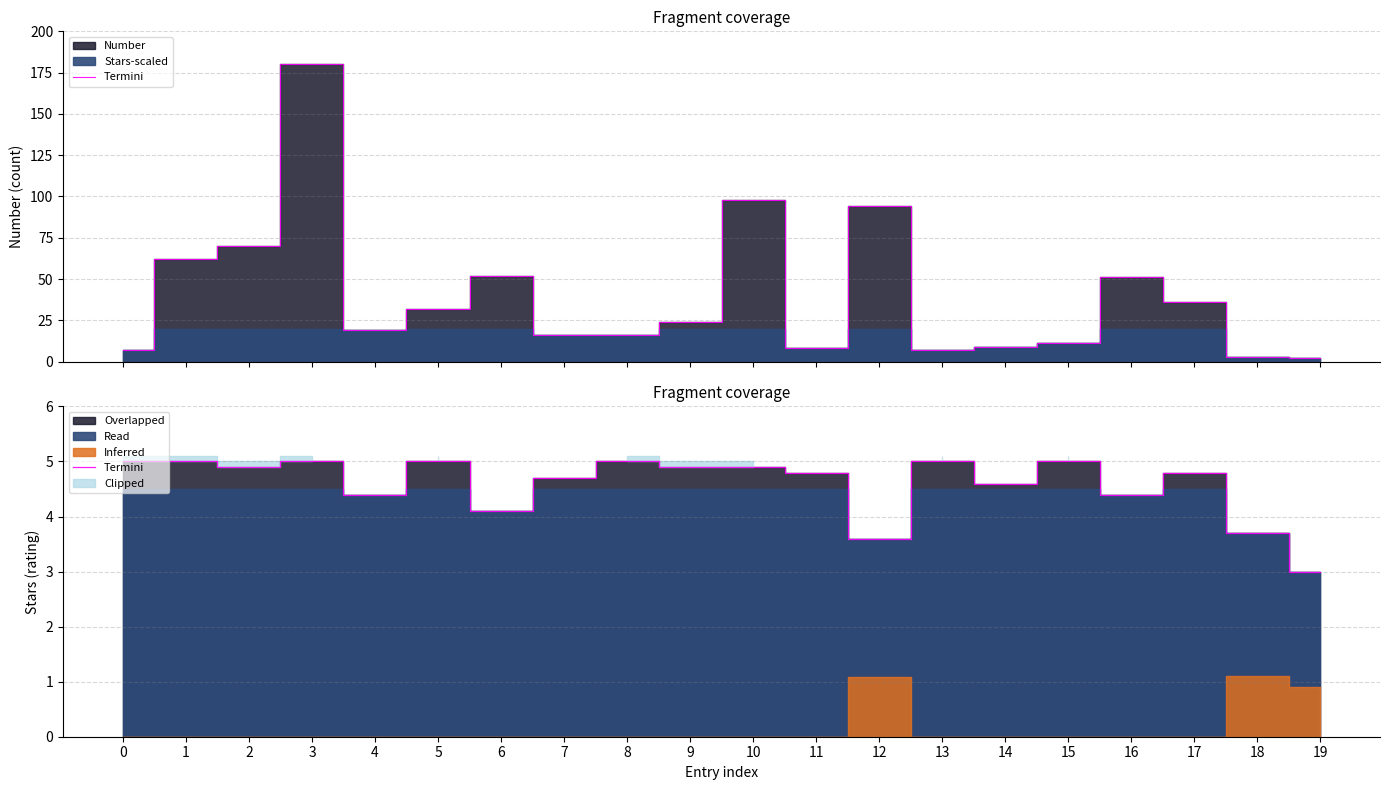

Reading left to right, what are all the values shown in this chart?

5.0	5.0	4.9	5.0	4.4	5.0	4.1	4.7	5.0	4.9	4.9	4.8	3.6	5.0	4.6	5.0	4.4	4.8	3.7	3.0